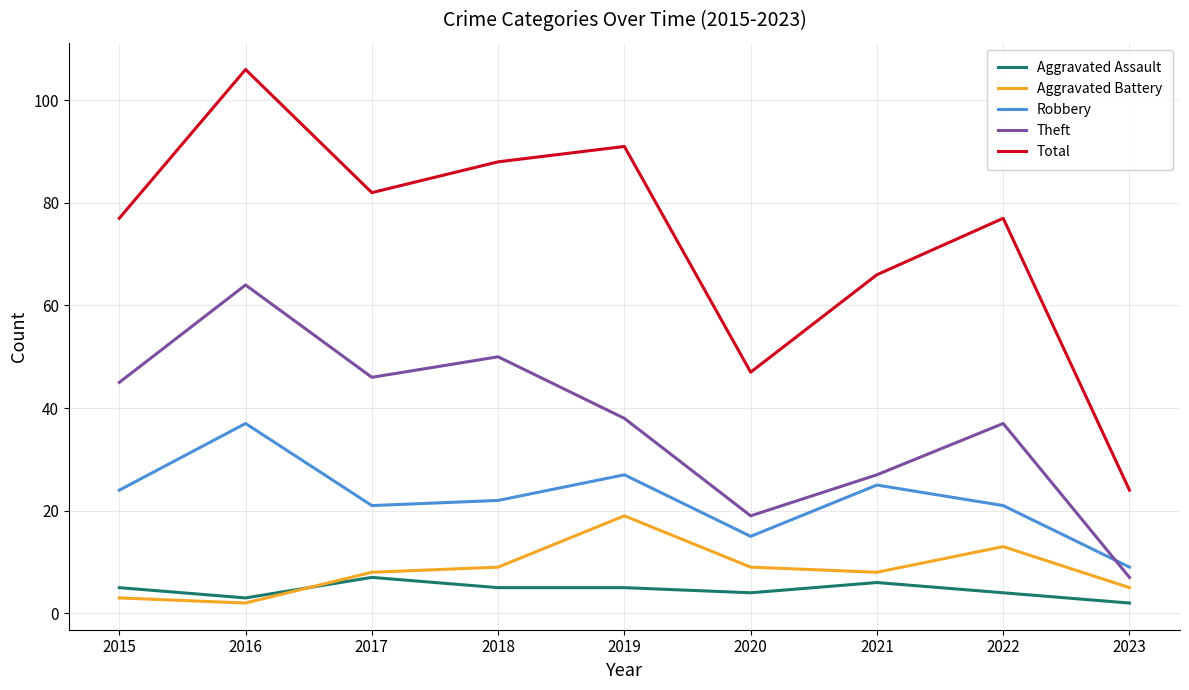

Between which two adjacent categories do Aggravated Assault and Aggravated Battery first intersect?

2016 and 2017